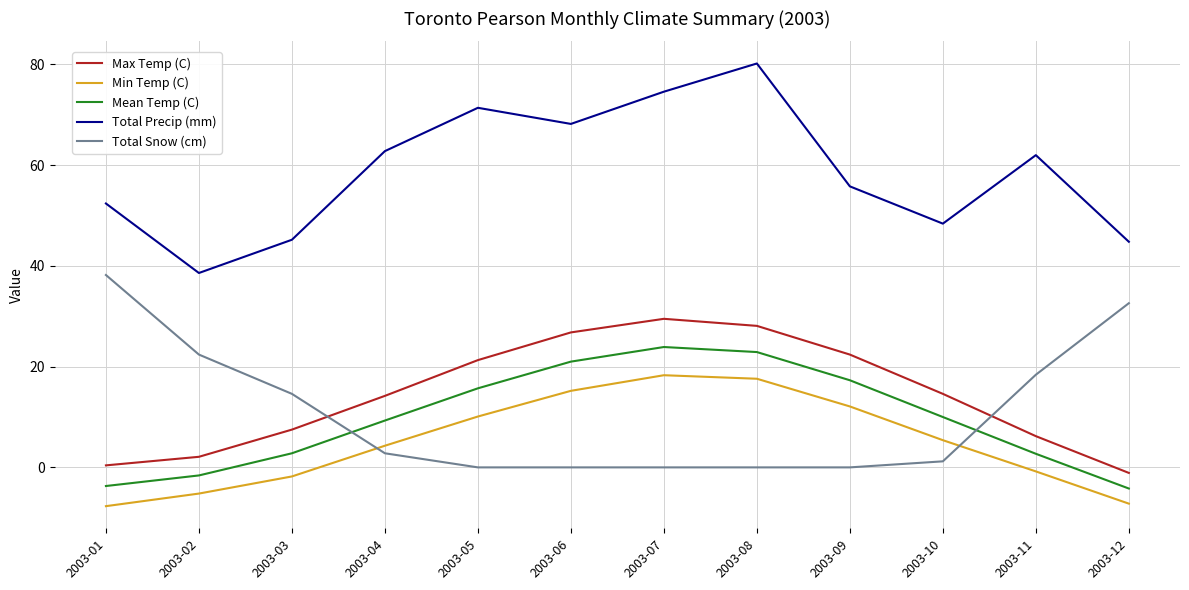

What is the highest value of the Total Snow (cm) series?

38.2